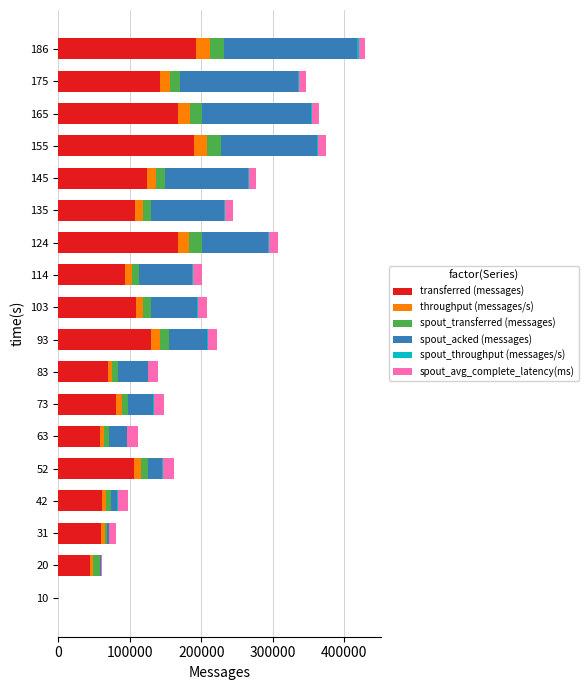

How many categories are shown in the chart?

18